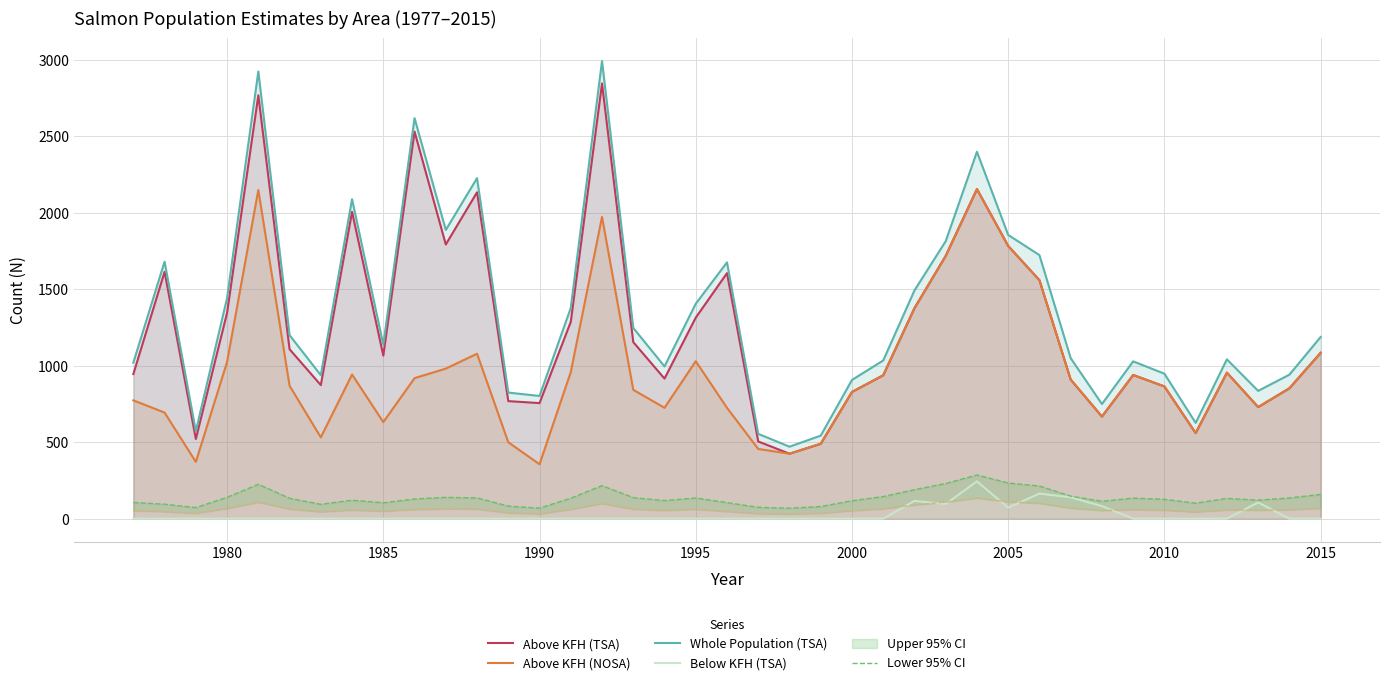

True or false: Below KFH (TSA) and Whole Population (TSA) cross at least once.

False